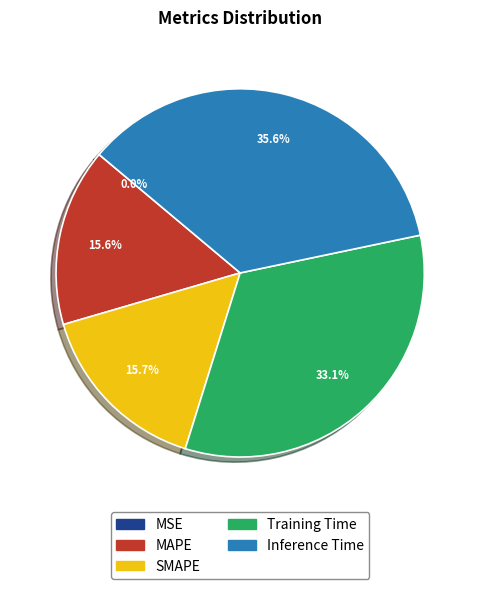

Does any single category account for the majority?

No